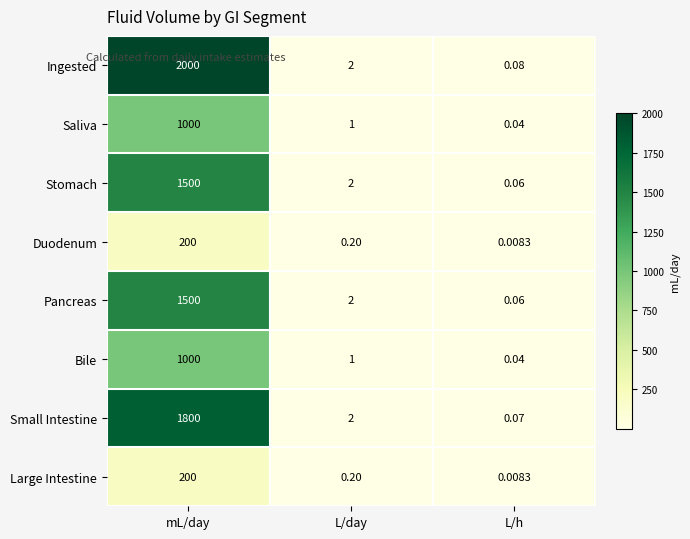

Which series has the largest total across all categories?

Ingested